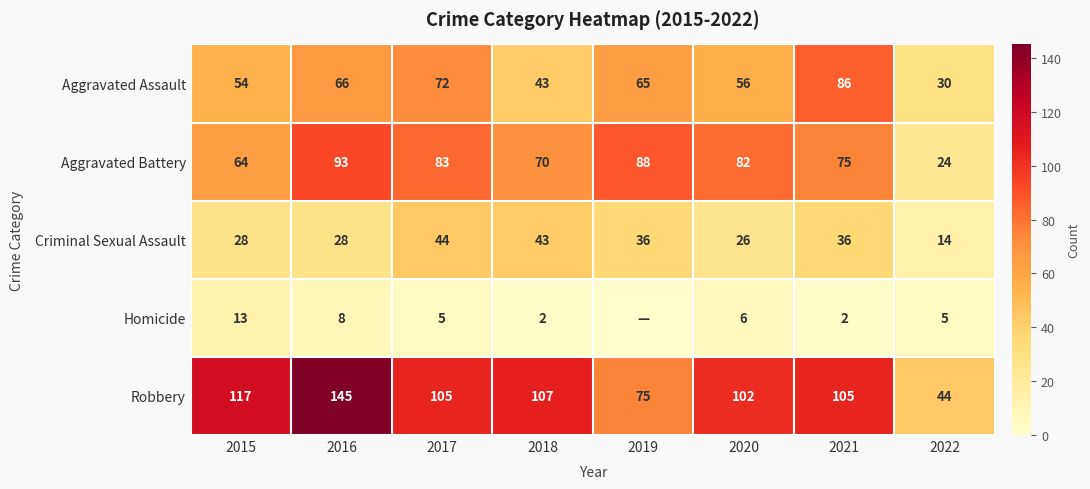

At which category does the chart reach its minimum across all series?

2019